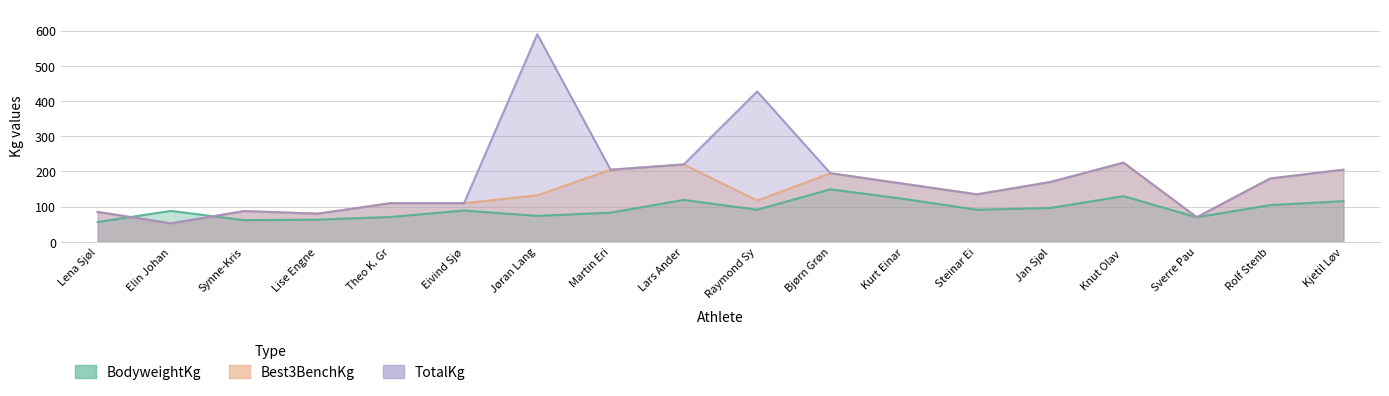

Which series has the largest total across all categories?

TotalKg